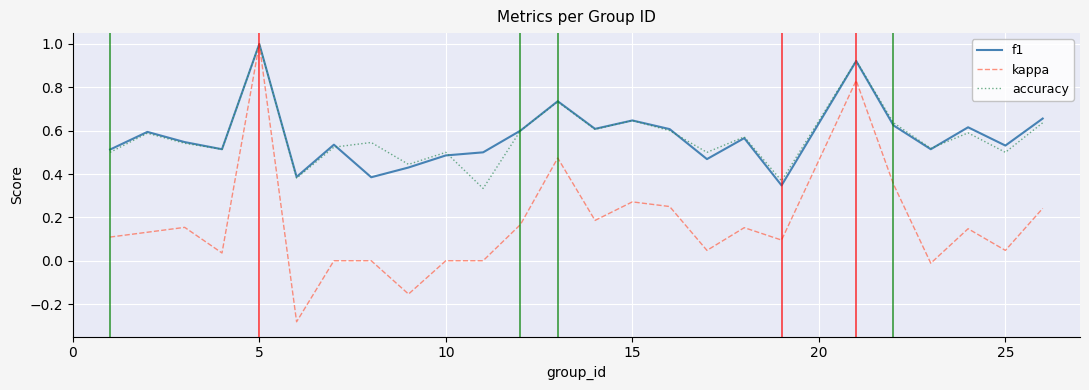

Which series has the largest range (max minus min)?

kappa